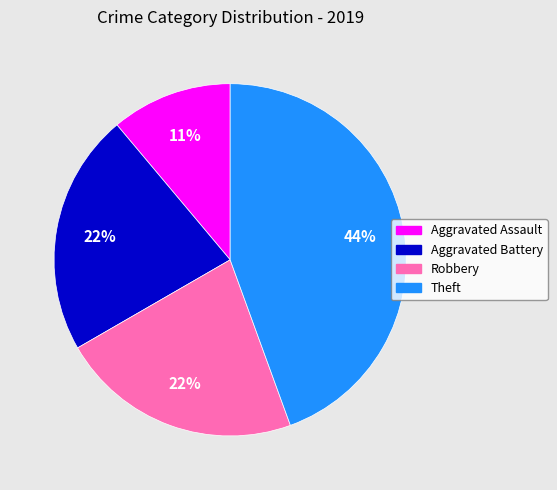

Does Aggravated Battery account for over 50% of the chart?

No